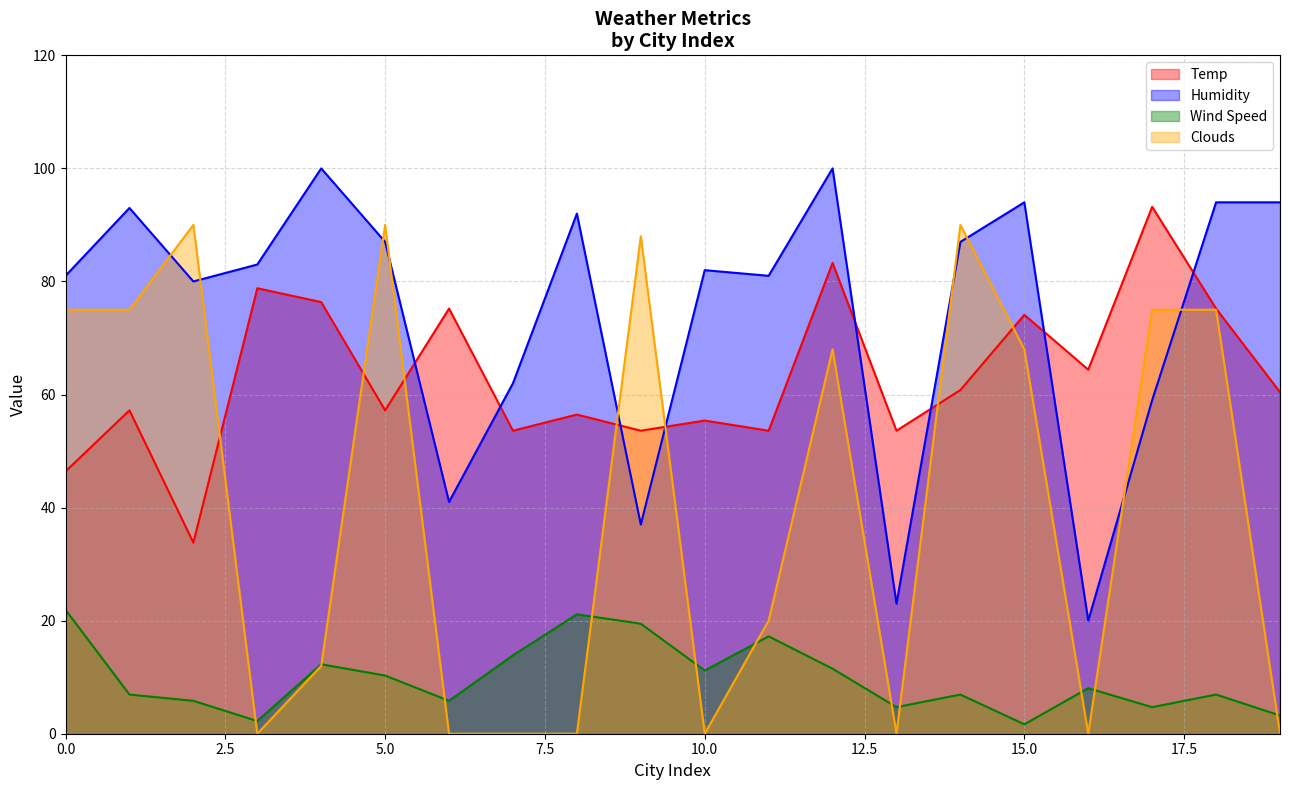

How many intersections are there between Temp and Clouds?

7